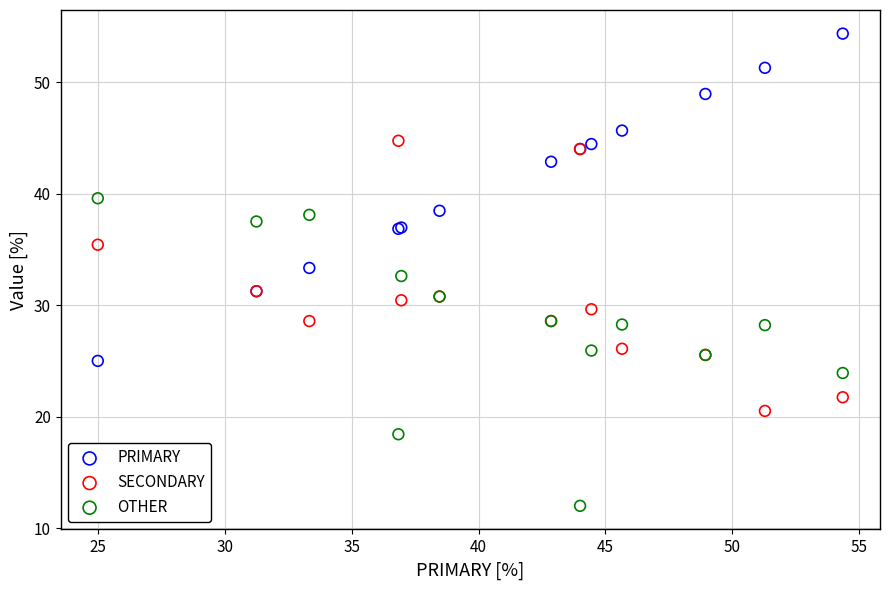

Which series reaches the minimum Y coordinate?

OTHER